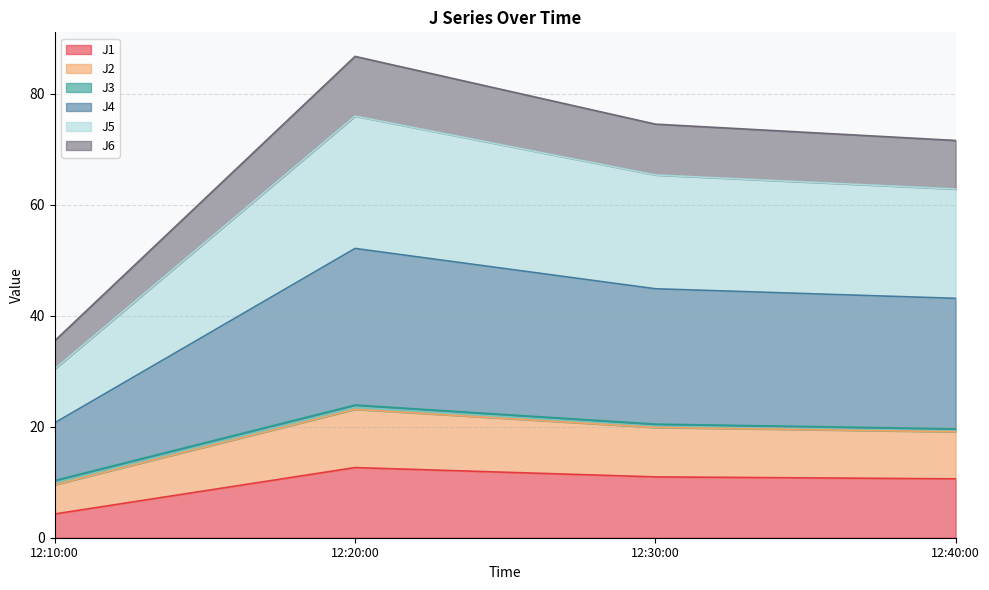

True or false: J5 and J1 cross at least once.

False